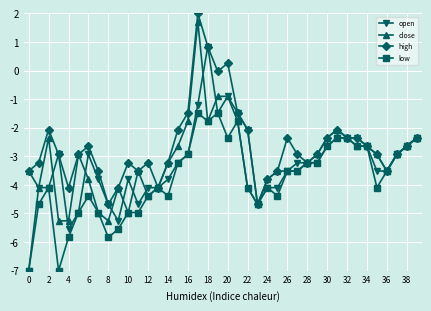

What is the value of the high point at the 11th from the left?

-3.2